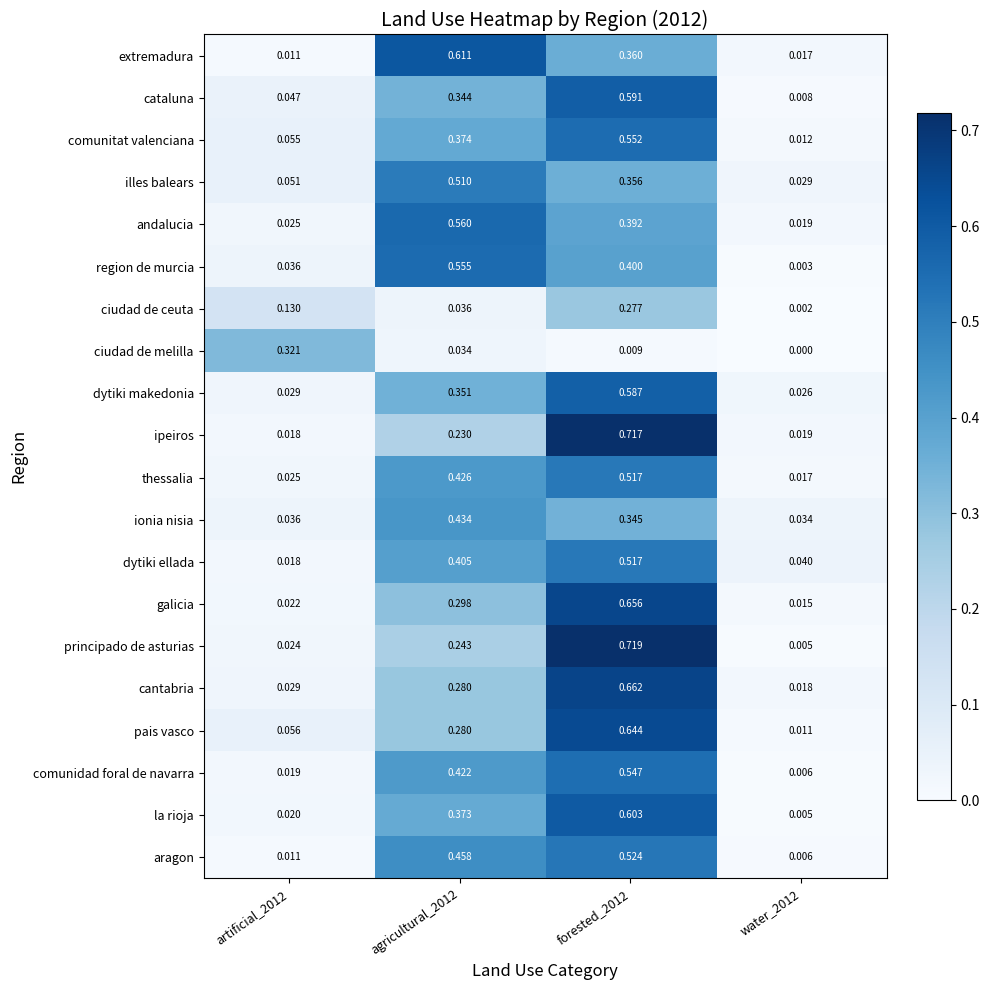

What is the total value across all series at forested_2012?

10.0